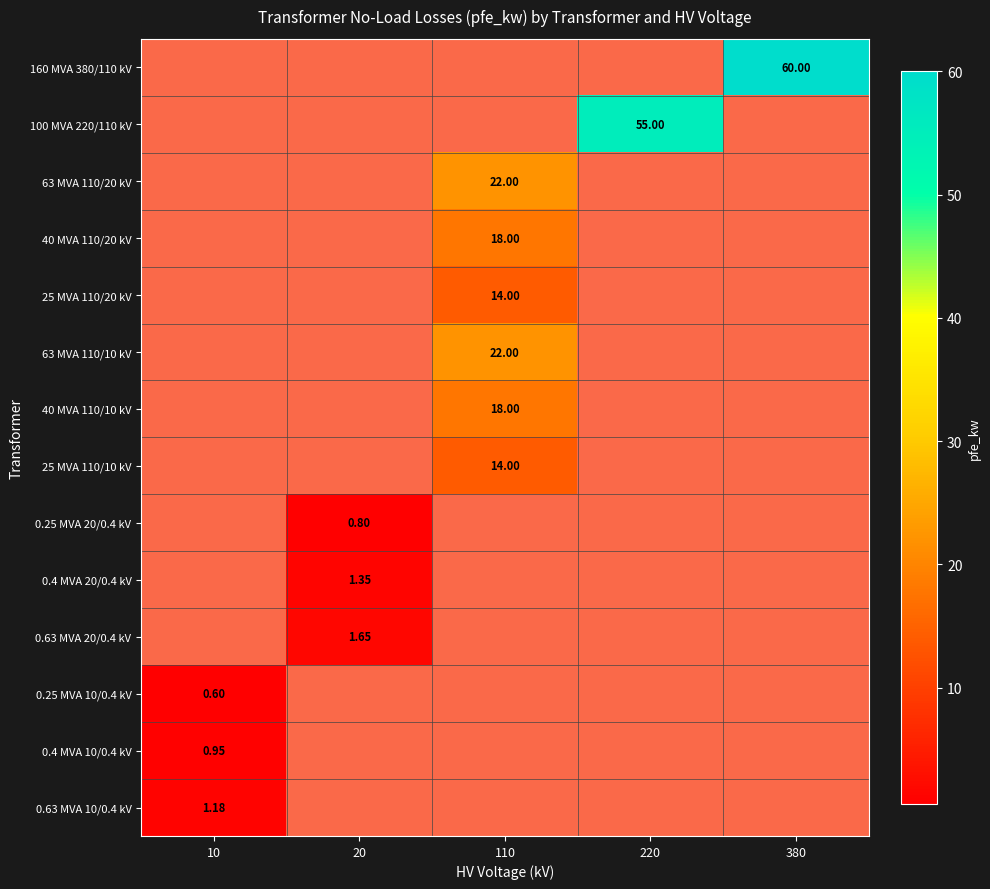

Which label corresponds to the smallest value in the chart?

10